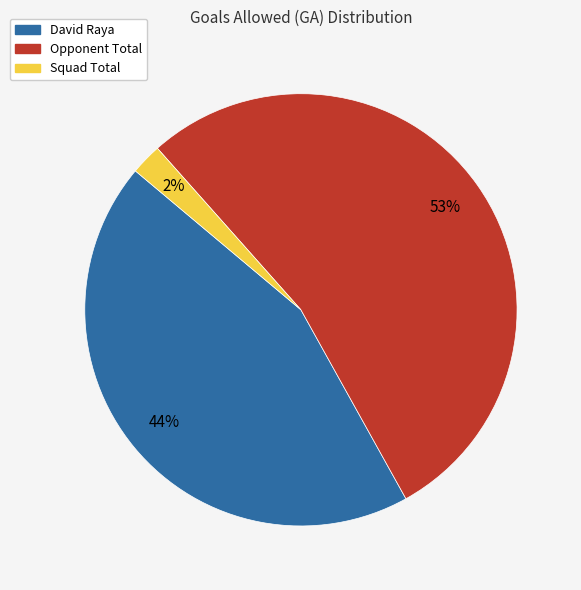

Combined, do Squad Total and Opponent Total account for over 50%?

Yes